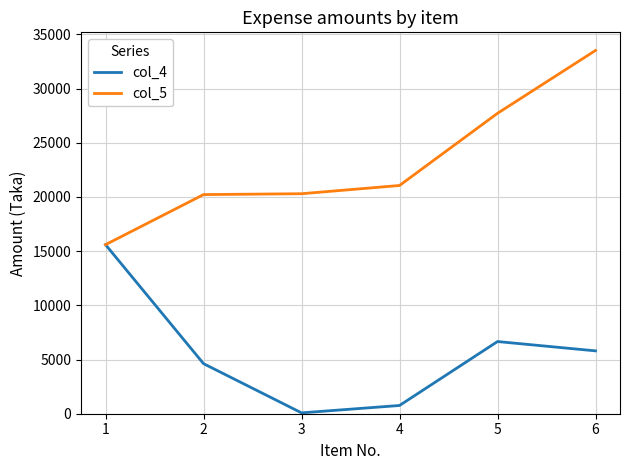

Which label corresponds to the largest value in the chart?

6